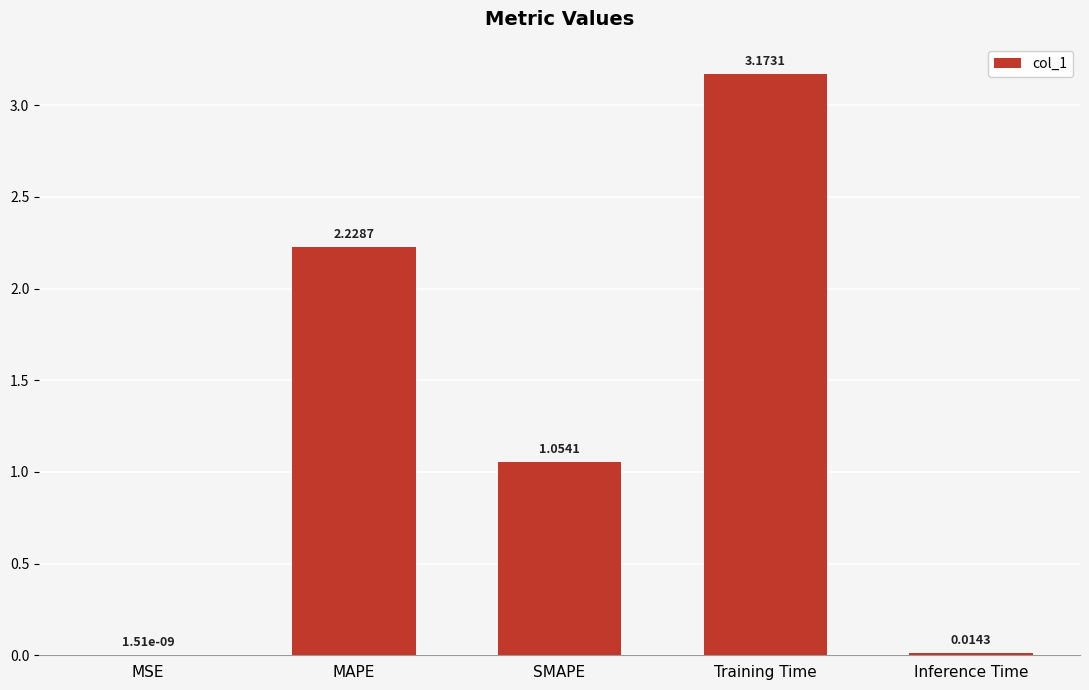

The value at MAPE is 3.3. True or false?

False